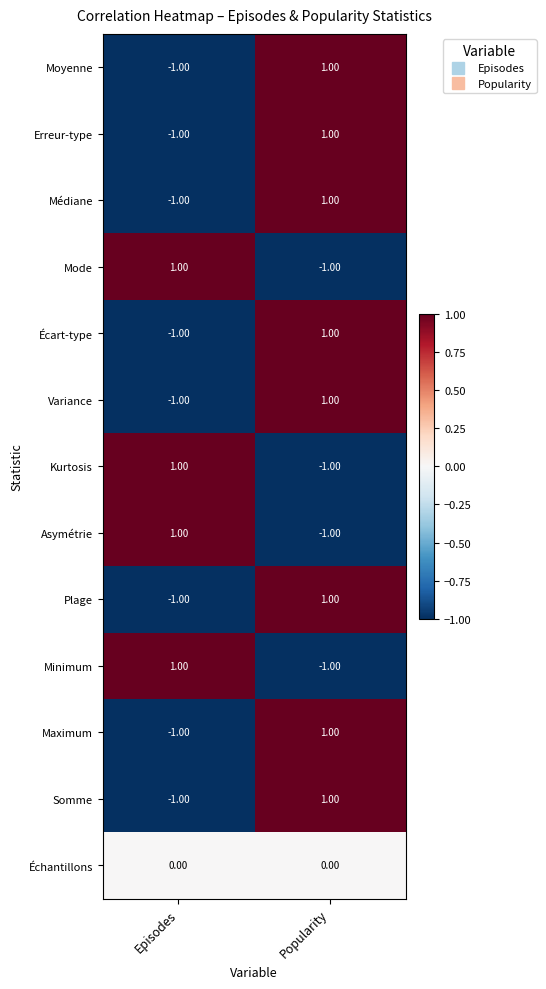

Is the value of Plage at Popularity greater than the value of Échantillons at Episodes?

Yes